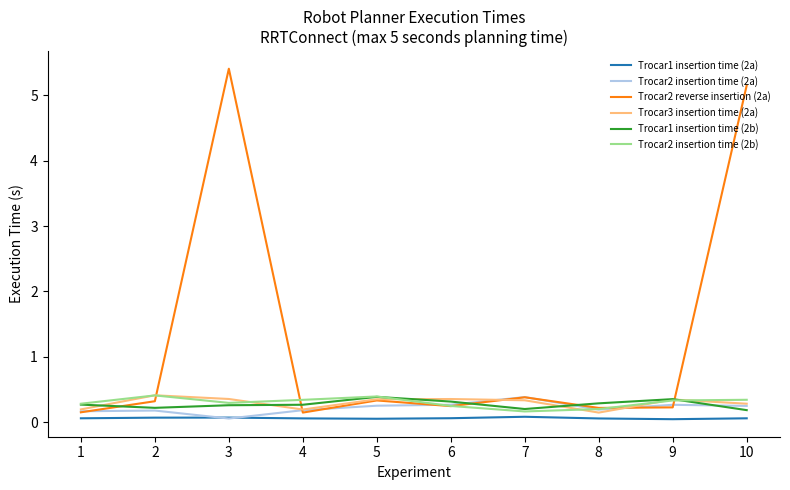

How many distinct data groups are displayed?

6